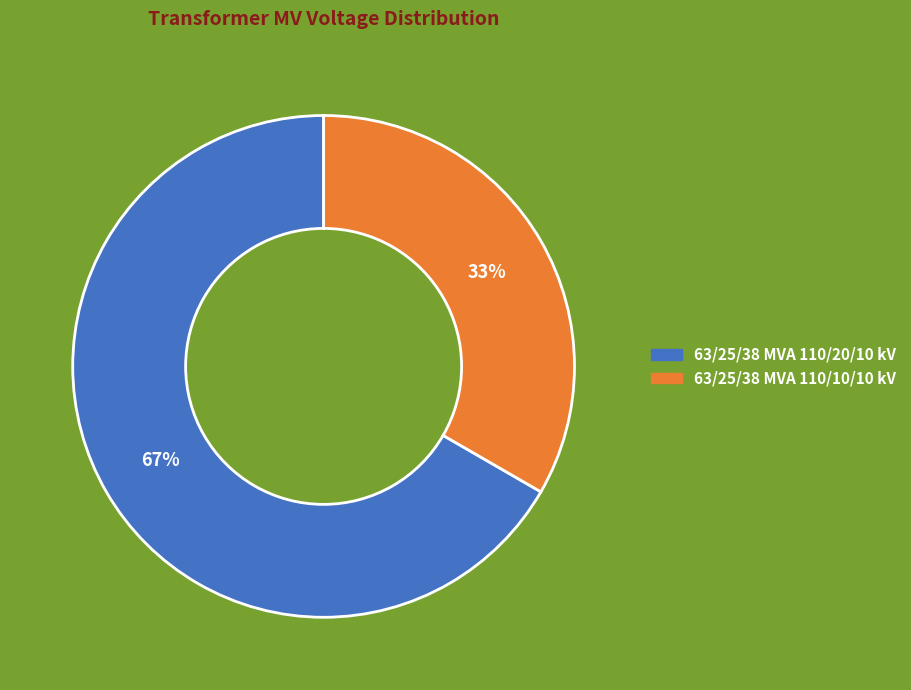

Which slice is the largest?

63/25/38 MVA 110/20/10 kV